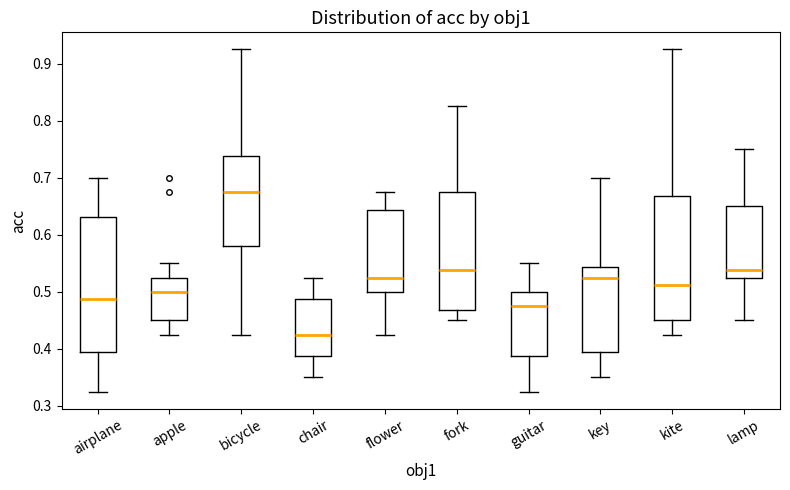

Reading left to right, transcribe this box plot: for each box, give where its median line is, the range the box spans, and where its two whiskers end, as read against the y-axis. The values are not printed on the chart, so give them approximately, as read against the axis.

airplane: median 0.49, box 0.39 to 0.63, whiskers 0.33 to 0.70
apple: median 0.50, box 0.45 to 0.53, whiskers 0.43 to 0.55
bicycle: median 0.68, box 0.58 to 0.74, whiskers 0.43 to 0.93
chair: median 0.43, box 0.39 to 0.49, whiskers 0.35 to 0.53
flower: median 0.53, box 0.50 to 0.64, whiskers 0.43 to 0.68
fork: median 0.54, box 0.47 to 0.68, whiskers 0.45 to 0.83
guitar: median 0.48, box 0.39 to 0.50, whiskers 0.33 to 0.55
key: median 0.53, box 0.39 to 0.54, whiskers 0.35 to 0.70
kite: median 0.51, box 0.45 to 0.67, whiskers 0.43 to 0.93
lamp: median 0.54, box 0.53 to 0.65, whiskers 0.45 to 0.75